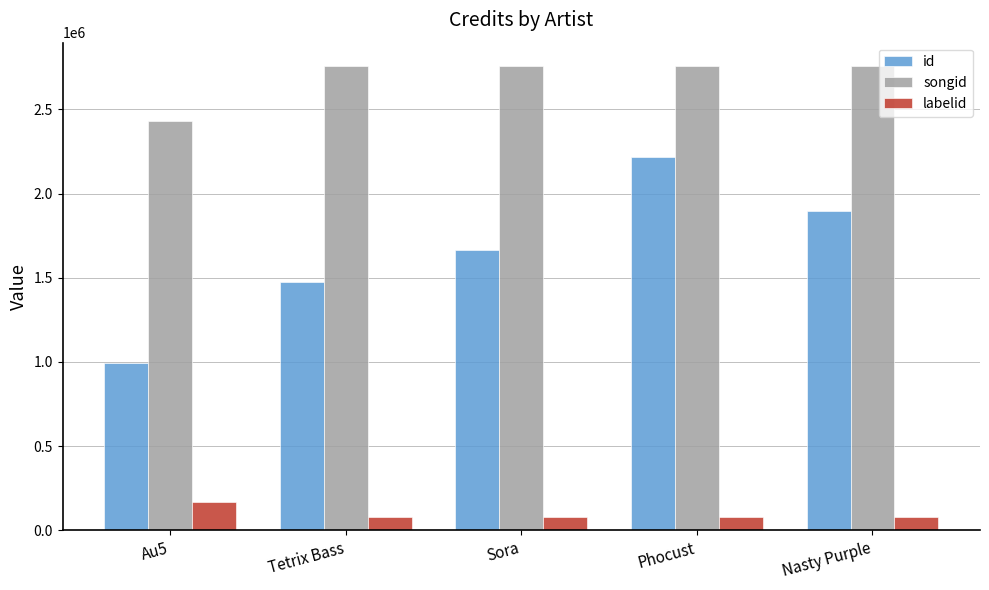

Rank the series by their maximum value, from highest to lowest.

songid, id, labelid